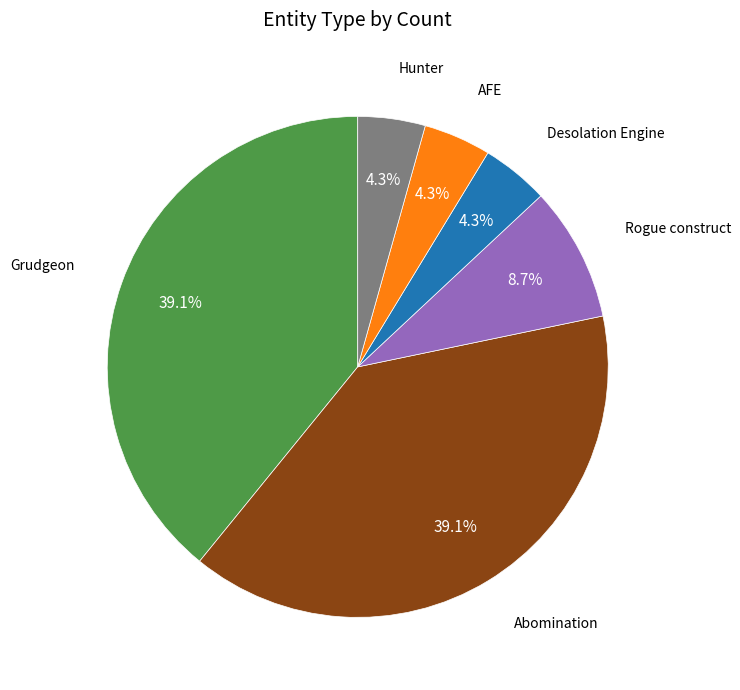

Is there any slice that represents more than half of the pie?

No